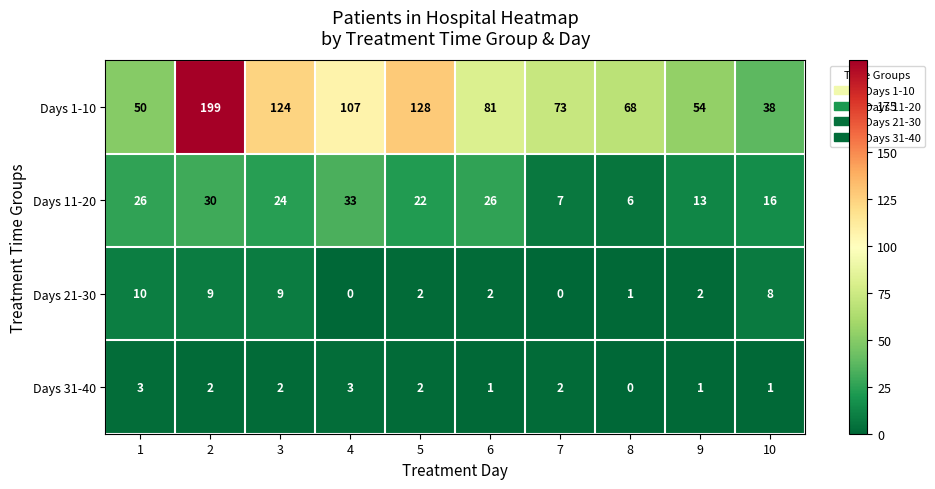

What is the average value of the Days 21-30 series?

4